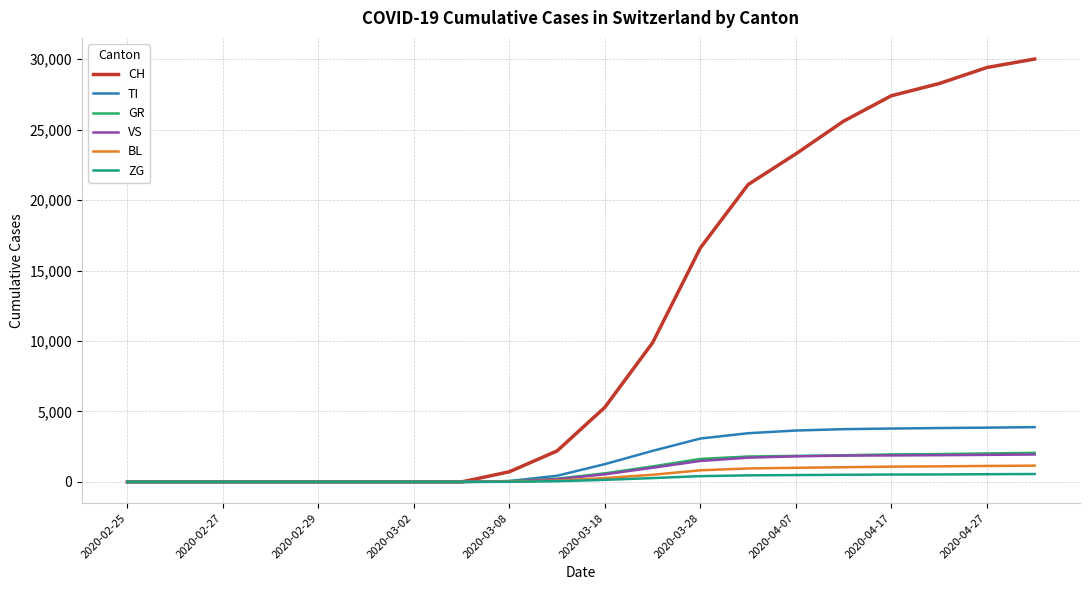

What is the highest value of the GR series?

2062